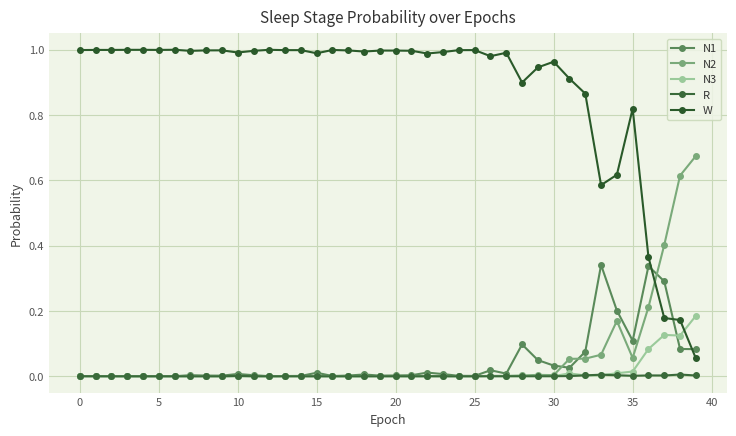

Is this an area chart (filled region under the line)?

No